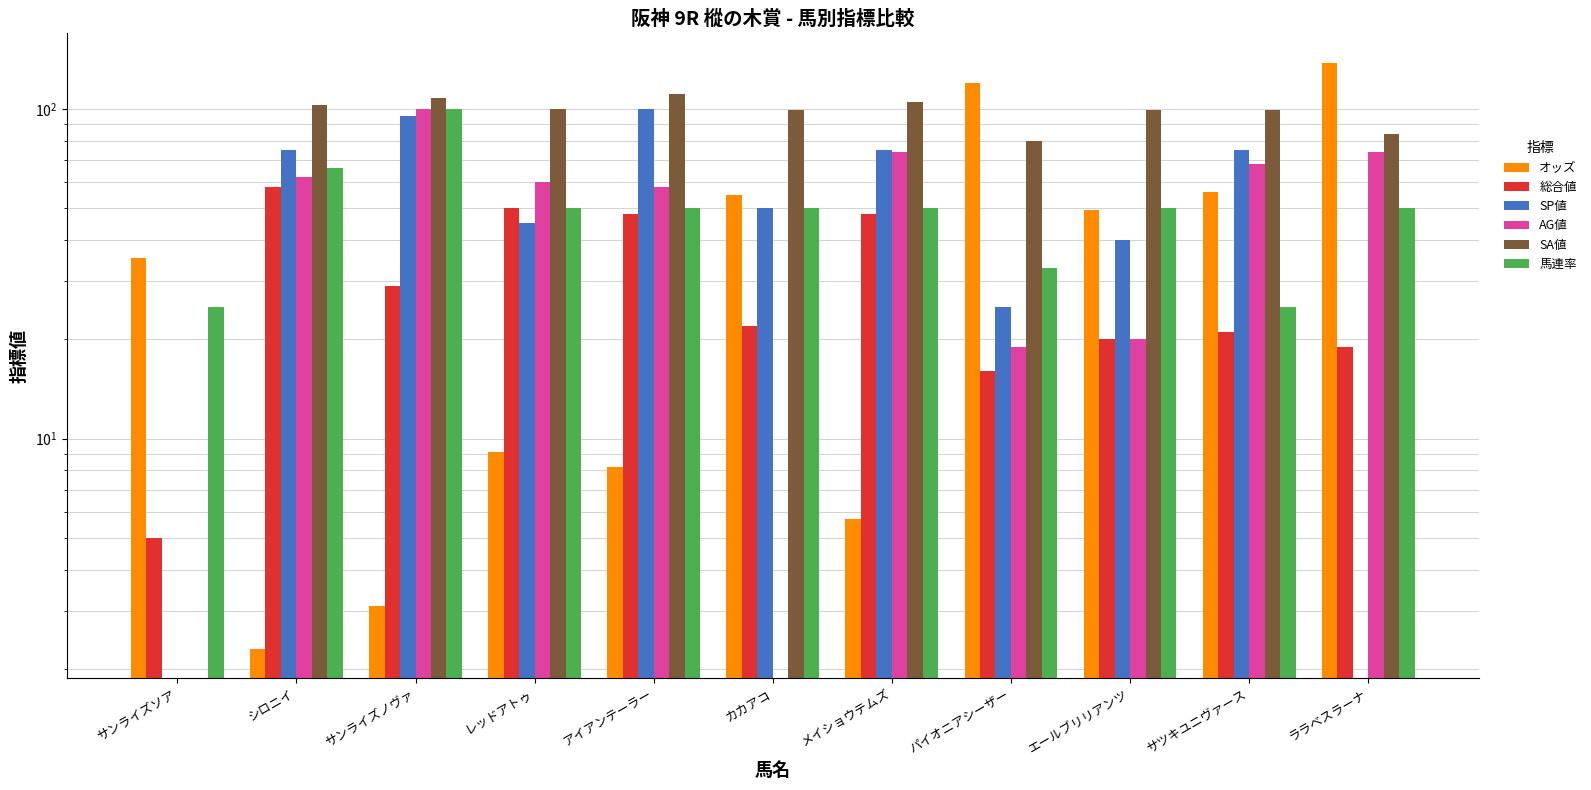

Which category has the highest value across all series?

ララベスラーナ